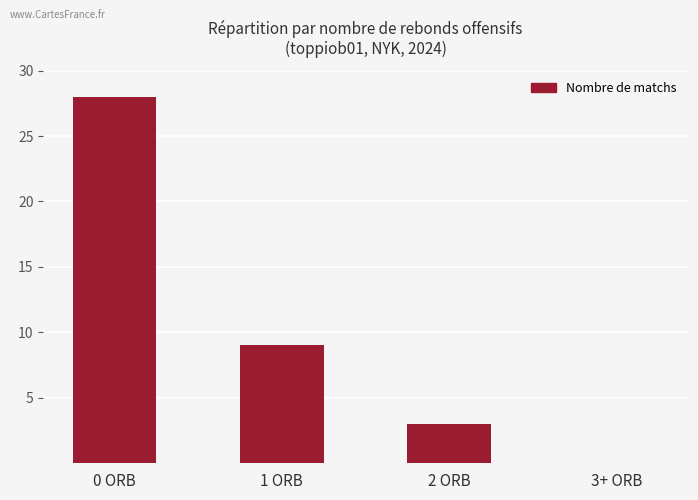

What is the sum of all values?

40